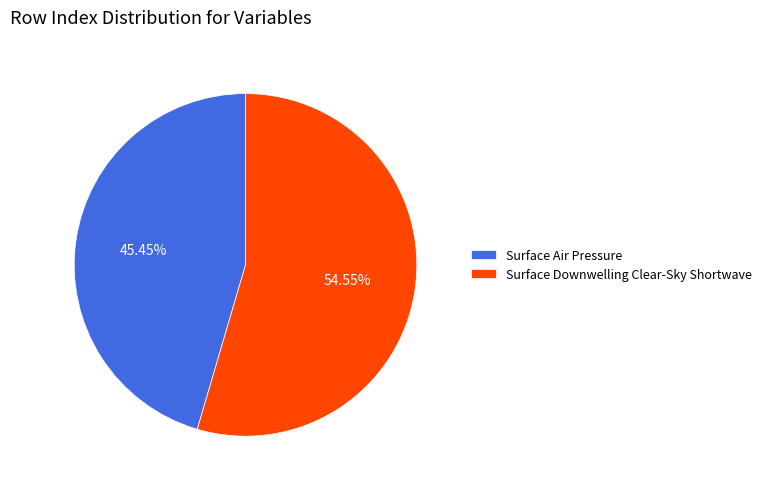

How many slices are in this pie chart?

2